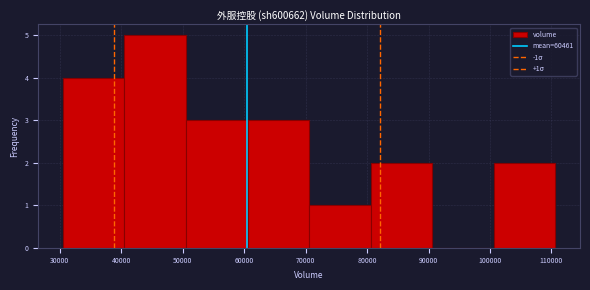

Which range on the x-axis has the tallest bar?

40000 to 51000